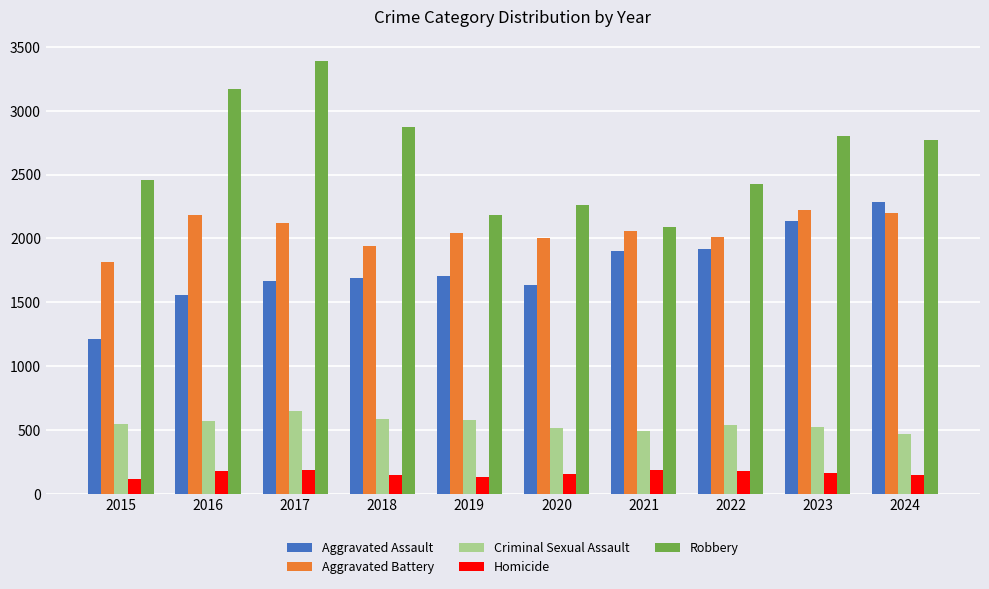

Is the value of Criminal Sexual Assault at 2022 greater than the value of Aggravated Assault at 2015?

No